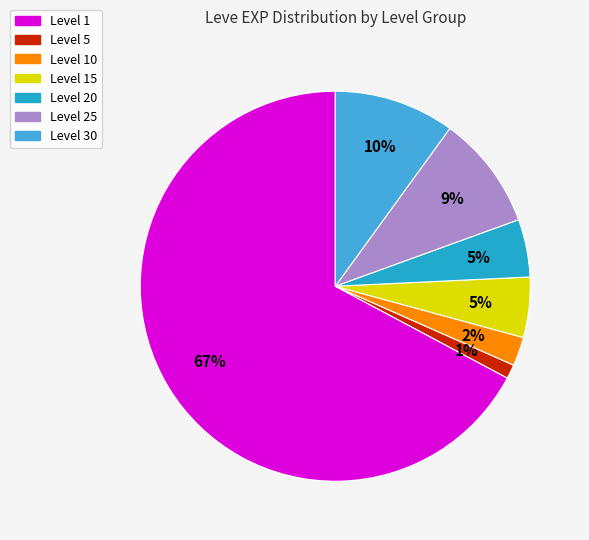

Count the number of slices in the pie.

7